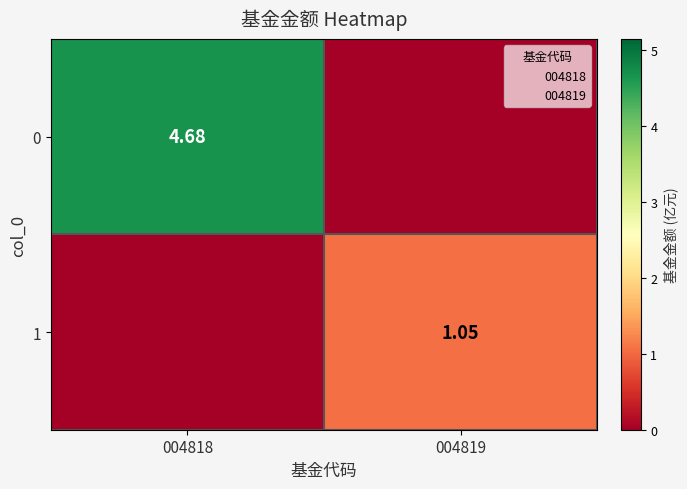

What is the sum of the 1 values at 004819 and 004818?

1.1